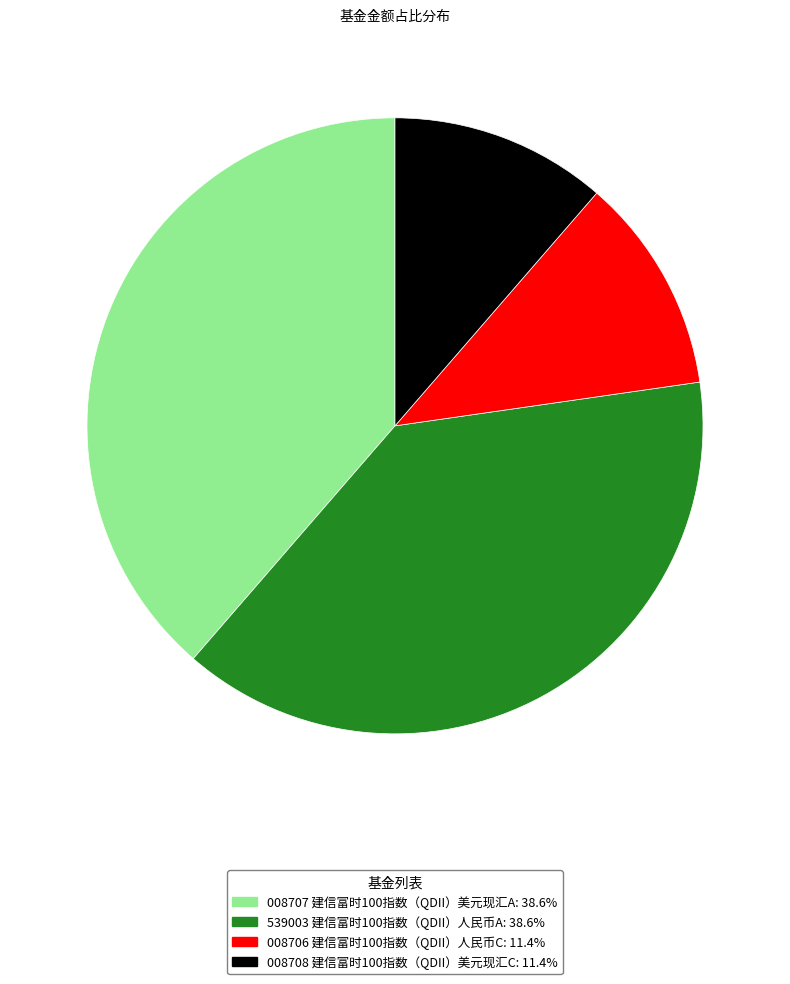

Does any single category account for the majority?

No